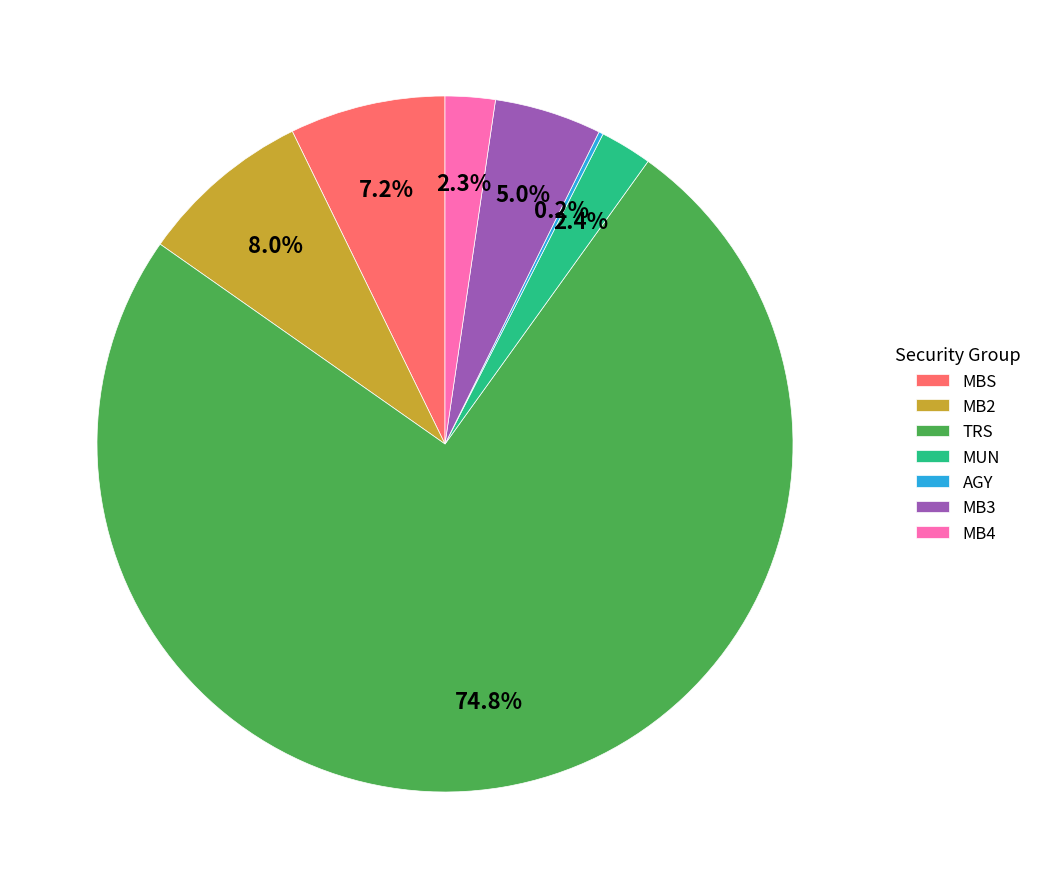

Is TRS the majority of the pie?

Yes